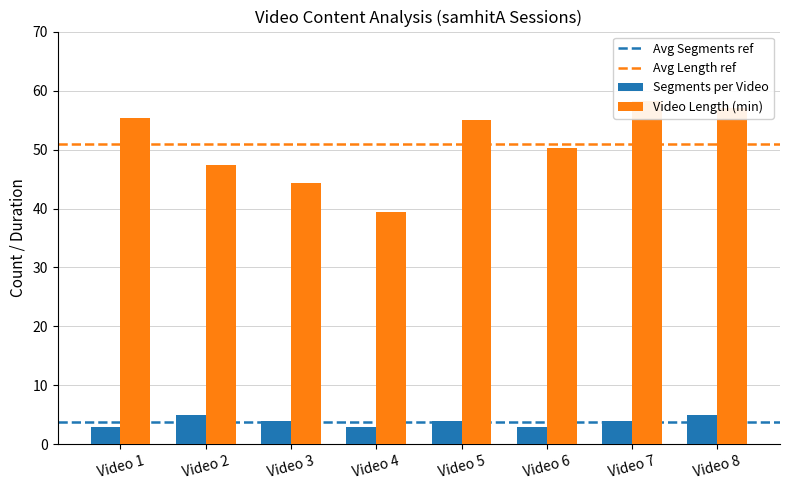

At how many categories does at least one series exceed 36?

8